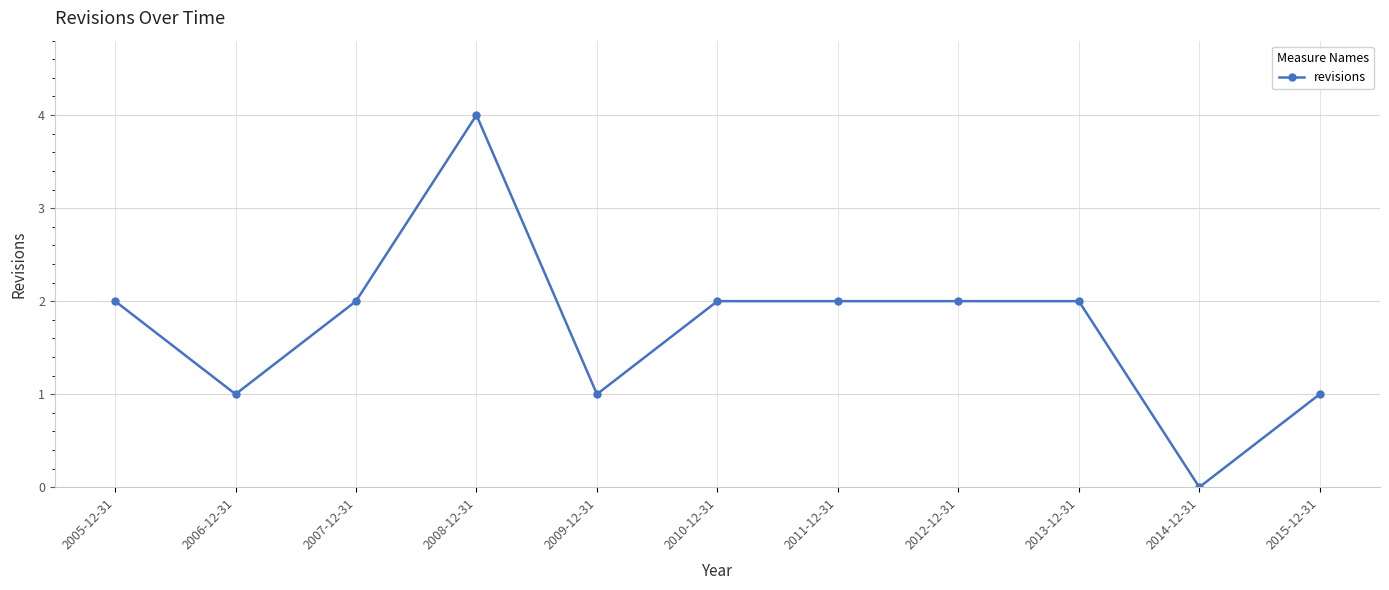

At which category does the data reach its first local peak?

2008-12-31